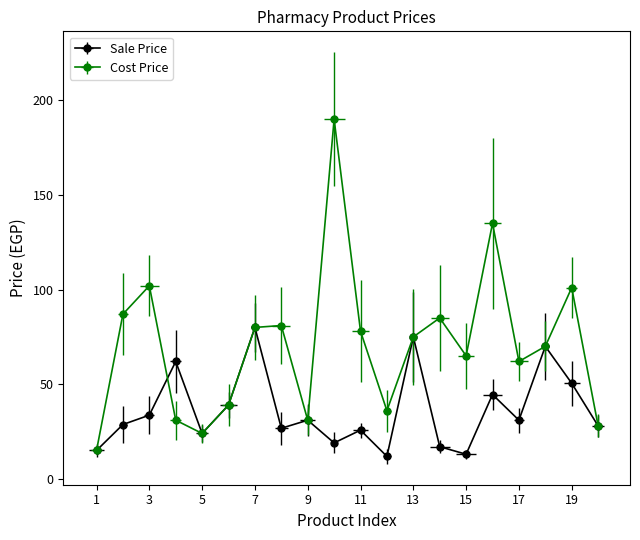

Between which two adjacent categories do Sale Price and Cost Price first intersect?

3 and 4